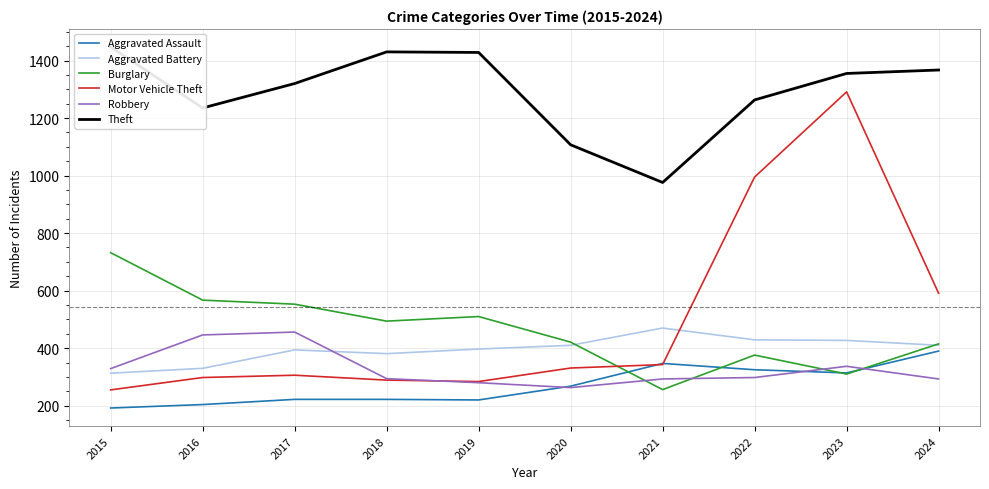

At how many categories does at least one series exceed 575?

10